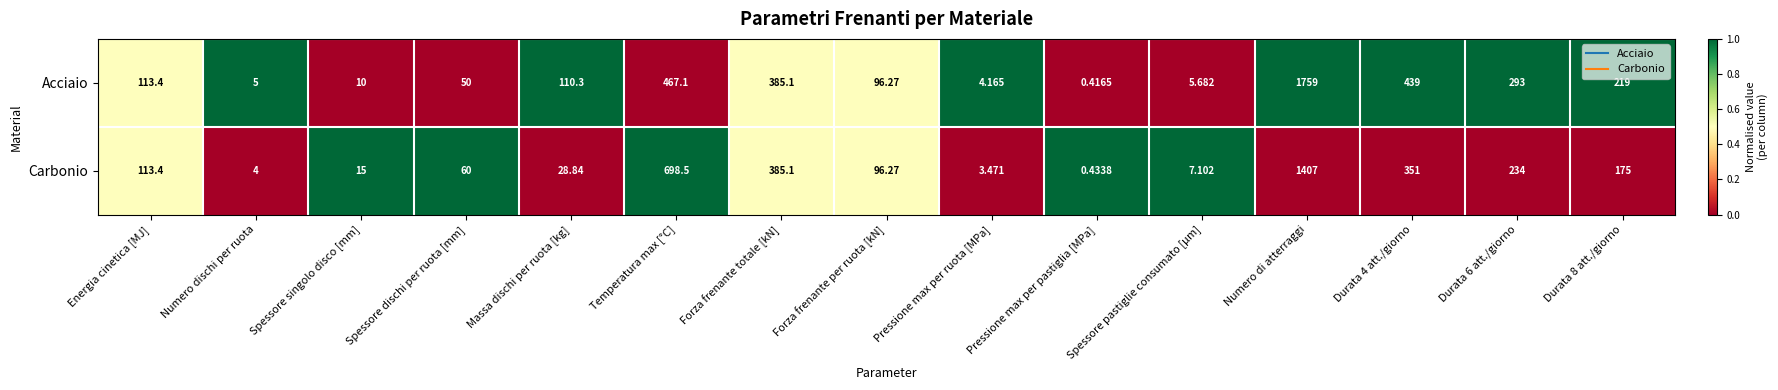

Which series has the largest total across all categories?

Acciaio